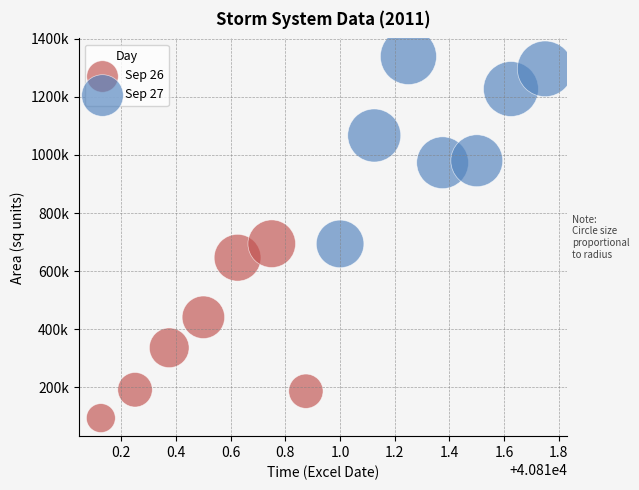

Which series has the widest spread of Y values?

Sep 27